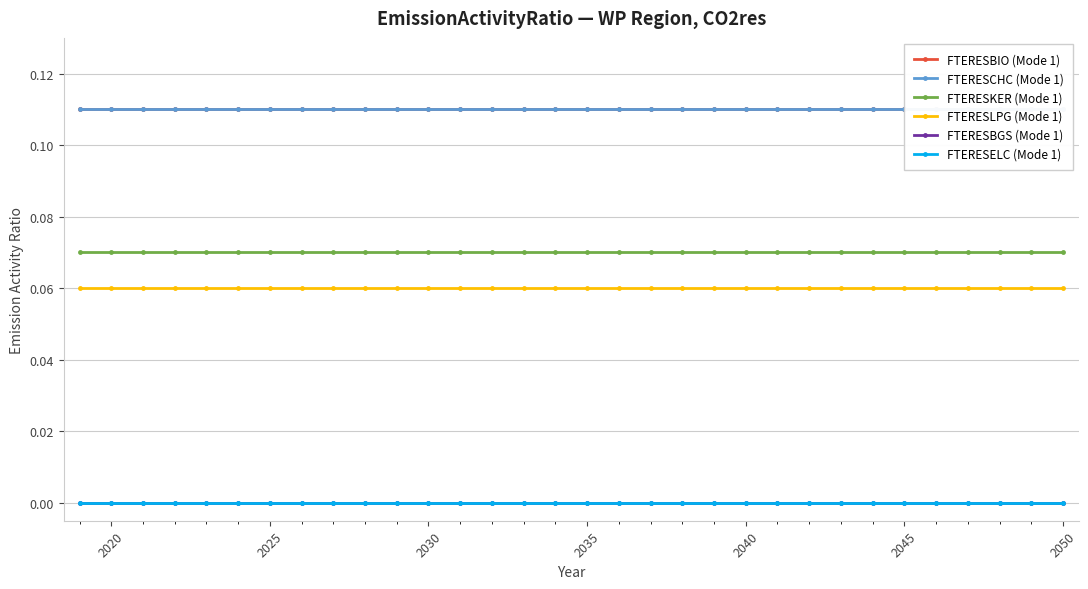

True or false: FTERESLPG (Mode 1) has more than 2 points higher than both neighbors.

False